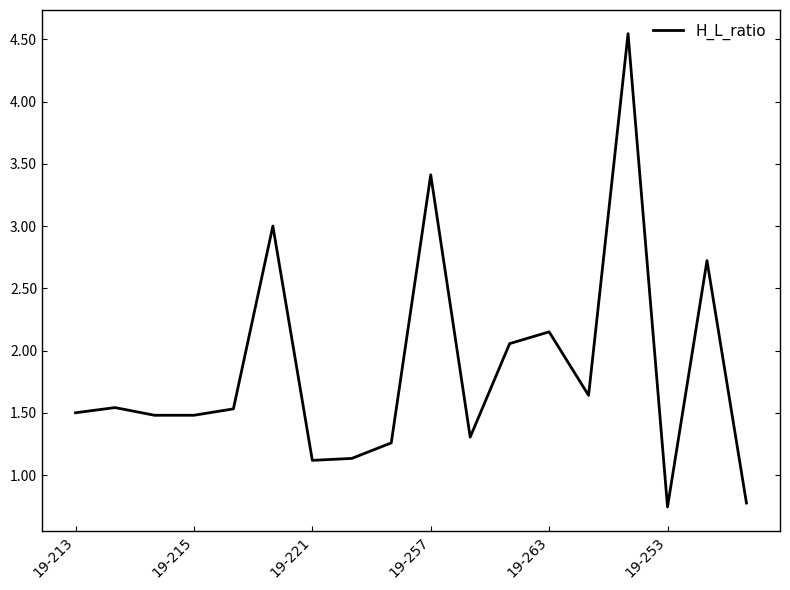

True or false: the data has more than 2 interior local peaks.

True